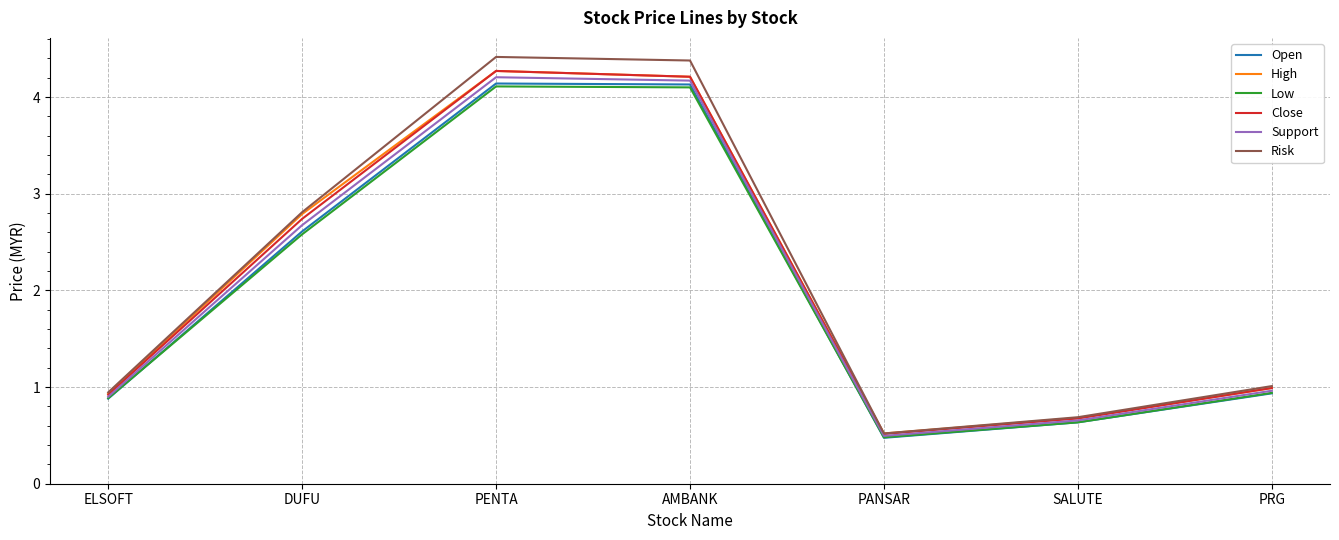

Rank the categories by Close value from highest to lowest.

PENTA, AMBANK, DUFU, PRG, ELSOFT, SALUTE, PANSAR